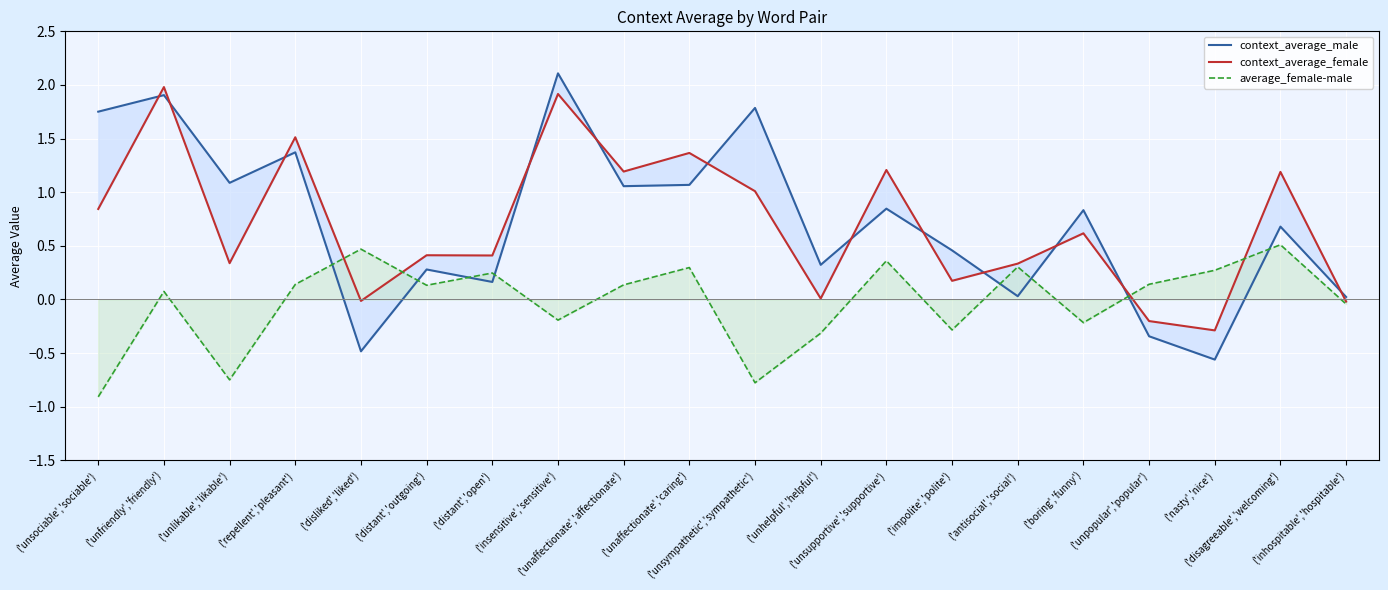

Is it true that context_average_male equals 0.8 at ('unsupportive','supportive')?

True